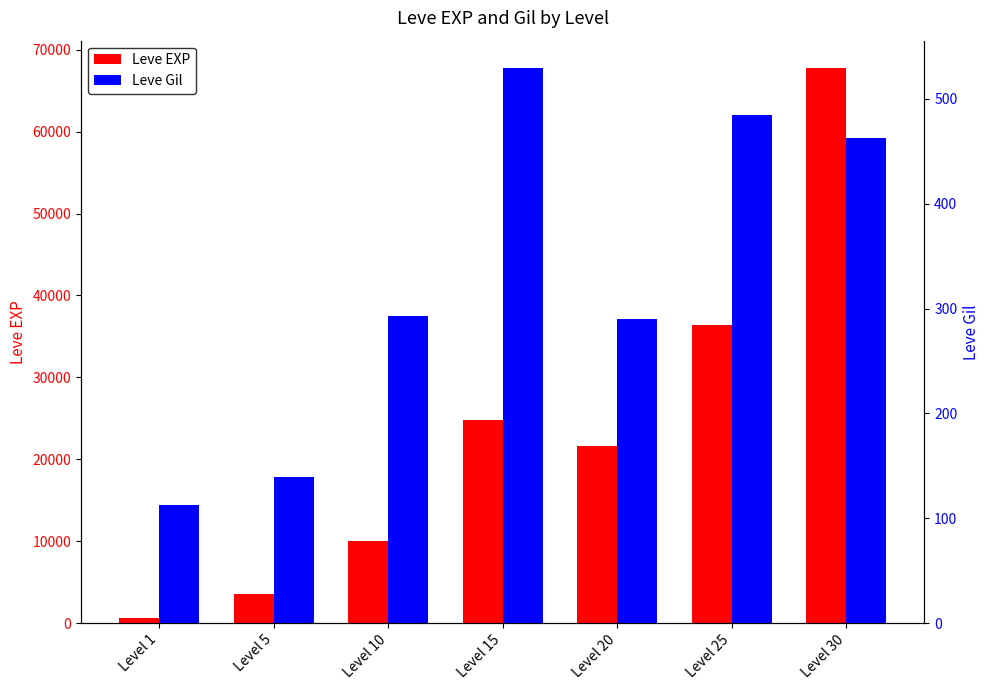

What is the sum of all Leve Gil values?

2312